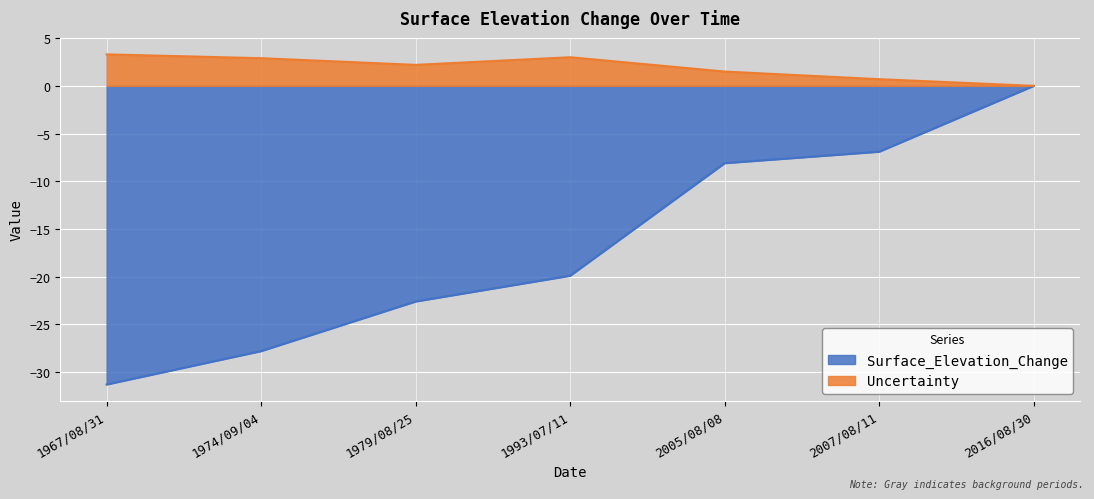

True or false: Uncertainty and Surface_Elevation_Change intersect in this chart.

False